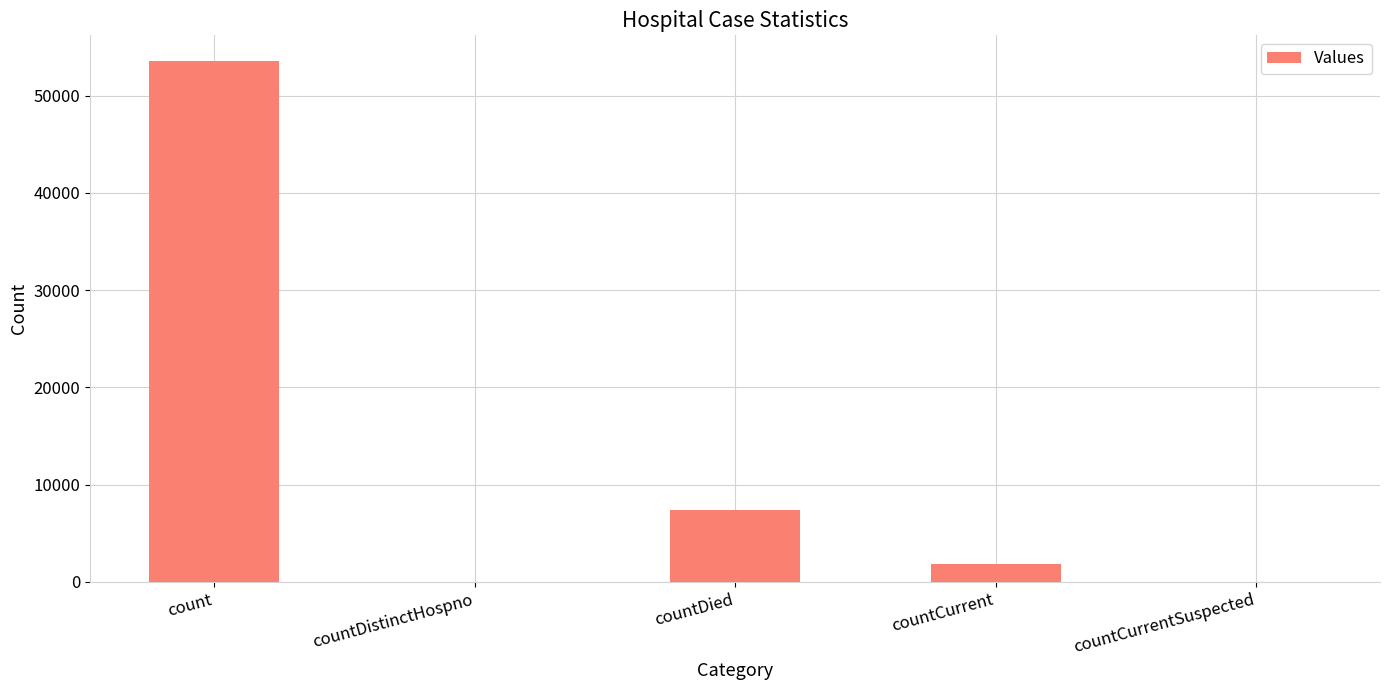

How many categories are shown in the chart?

5